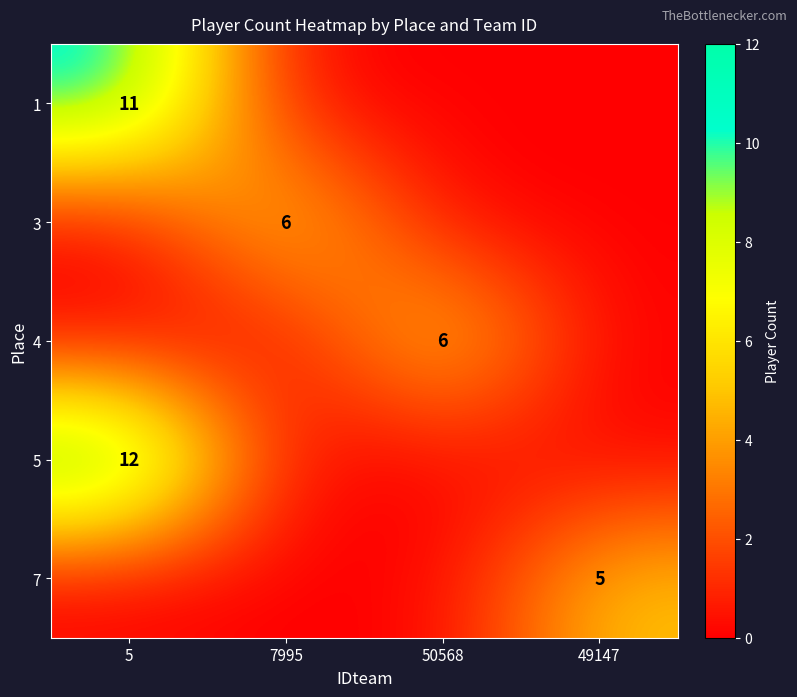

The 1 series shows 4 at 5. True or false?

False